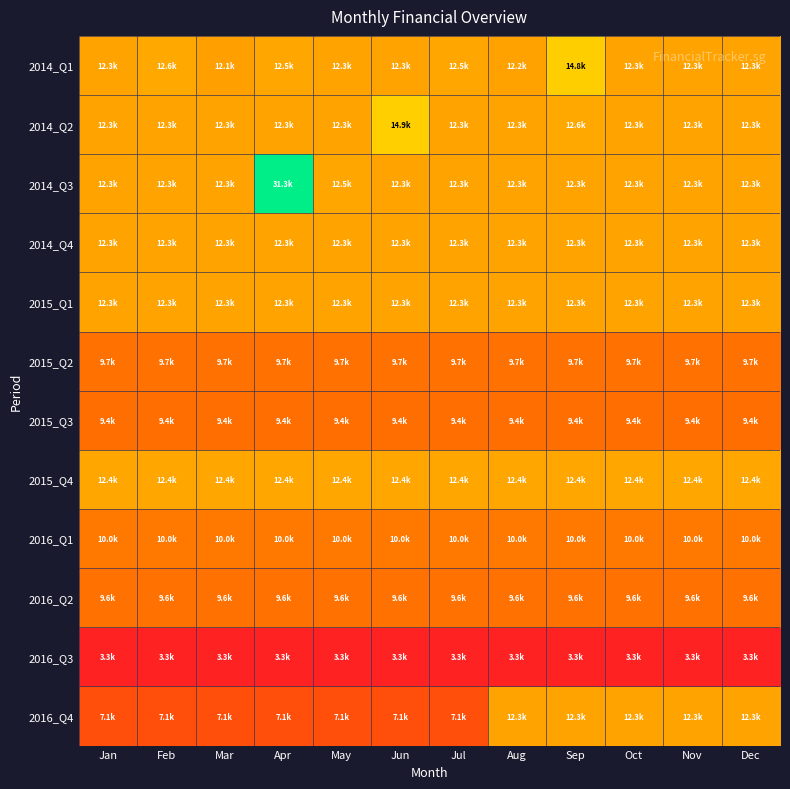

Reading right to left, what are all the values shown in this chart?

2014_Q1: Dec=12330.0	Nov=12330.0	Oct=12330.0	Sep=14750.7	Aug=12240.3	Jul=12460.3	Jun=12330.0	May=12330.0	Apr=12480.0	Mar=12130.0	Feb=12608.0	Jan=12330.0
2014_Q2: Dec=12330.3	Nov=12330.3	Oct=12330.3	Sep=12618.0	Aug=12330.3	Jul=12330.3	Jun=14873.9	May=12330.0	Apr=12330.0	Mar=12330.0	Feb=12330.0	Jan=12332.0
2014_Q3: Dec=12330.0	Nov=12330.0	Oct=12330.0	Sep=12330.0	Aug=12330.0	Jul=12330.0	Jun=12330.0	May=12480.0	Apr=31314.4	Mar=12330.0	Feb=12330.0	Jan=12332.0
2014_Q4: Dec=12332.0	Nov=12332.0	Oct=12332.0	Sep=12330.0	Aug=12330.0	Jul=12330.0	Jun=12330.0	May=12330.0	Apr=12330.0	Mar=12332.0	Feb=12332.0	Jan=12330.0
2015_Q1: Dec=12332.0	Nov=12332.0	Oct=12332.0	Sep=12332.0	Aug=12330.0	Jul=12330.0	Jun=12330.0	May=12330.0	Apr=12330.0	Mar=12332.0	Feb=12332.0	Jan=12330.0
2015_Q2: Dec=9662.8	Nov=9662.8	Oct=9662.8	Sep=9662.8	Aug=9662.8	Jul=9662.8	Jun=9662.8	May=9662.8	Apr=9662.8	Mar=9662.8	Feb=9662.8	Jan=9662.8
2015_Q3: Dec=9439.0	Nov=9439.0	Oct=9439.0	Sep=9439.0	Aug=9439.0	Jul=9439.0	Jun=9439.0	May=9439.0	Apr=9439.0	Mar=9439.0	Feb=9439.0	Jan=9439.0
2015_Q4: Dec=12440.3	Nov=12440.3	Oct=12440.3	Sep=12440.3	Aug=12440.3	Jul=12440.3	Jun=12440.3	May=12440.3	Apr=12440.3	Mar=12440.3	Feb=12440.3	Jan=12440.3
2016_Q1: Dec=9956.8	Nov=9956.8	Oct=9956.8	Sep=9956.8	Aug=9956.8	Jul=9956.8	Jun=9956.8	May=9956.8	Apr=9956.8	Mar=9956.8	Feb=9956.8	Jan=9956.8
2016_Q2: Dec=9648.6	Nov=9648.6	Oct=9648.6	Sep=9648.6	Aug=9648.6	Jul=9648.6	Jun=9648.6	May=9648.6	Apr=9648.6	Mar=9648.6	Feb=9648.6	Jan=9648.6
2016_Q3: Dec=3330.0	Nov=3330.0	Oct=3330.0	Sep=3330.0	Aug=3330.0	Jul=3330.0	Jun=3330.0	May=3330.0	Apr=3330.0	Mar=3330.0	Feb=3330.0	Jan=3330.0
2016_Q4: Dec=12332.0	Nov=12332.0	Oct=12332.0	Sep=12332.0	Aug=12332.0	Jul=7115.0	Jun=7115.0	May=7115.0	Apr=7115.0	Mar=7115.0	Feb=7115.0	Jan=7115.0